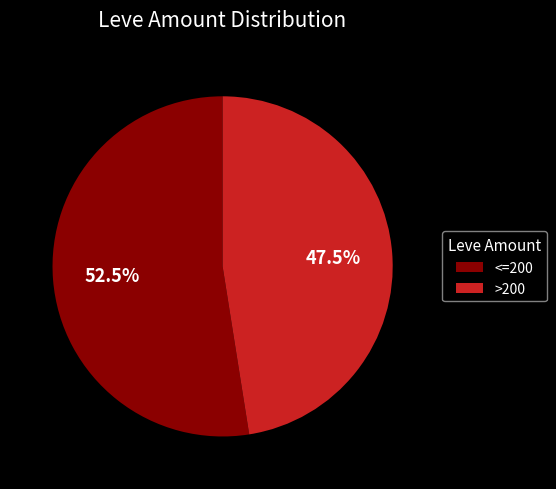

Does any single category account for the majority?

Yes